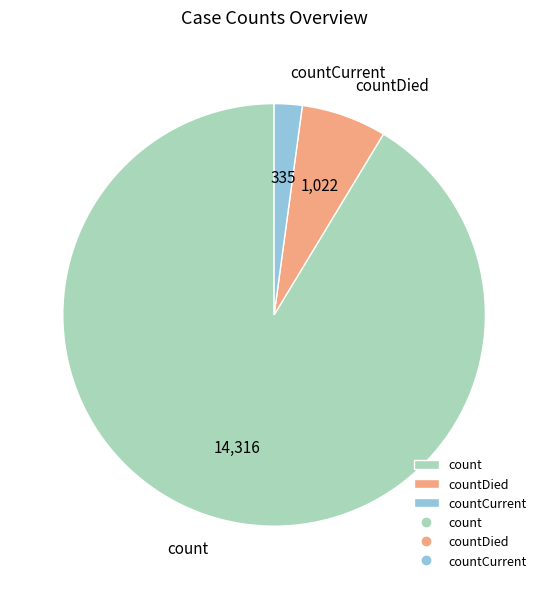

Is it true that countDied is 7% of the pie?

True